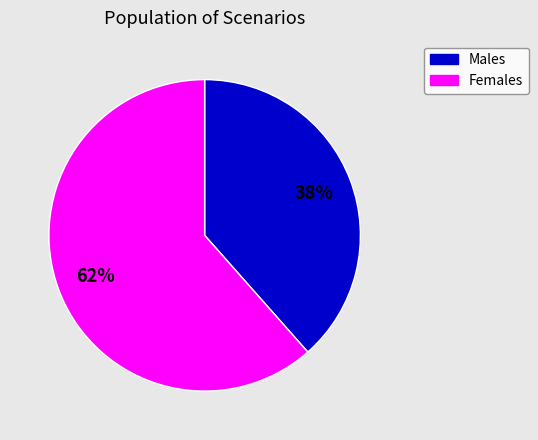

To the nearest percent, what is the average slice percentage?

50%